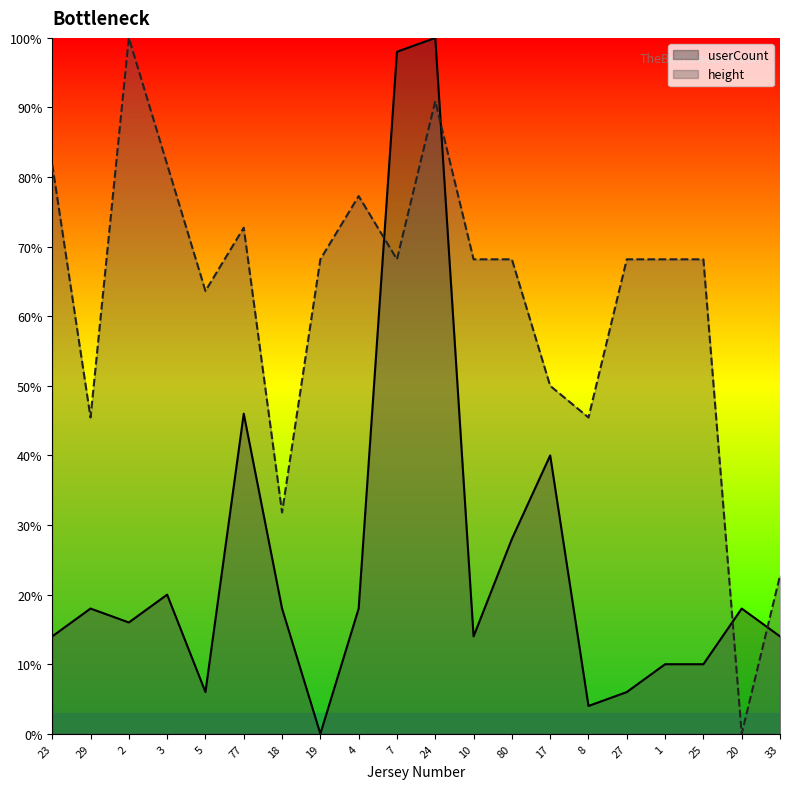

Is it true that height equals 68.2 at 80?

True